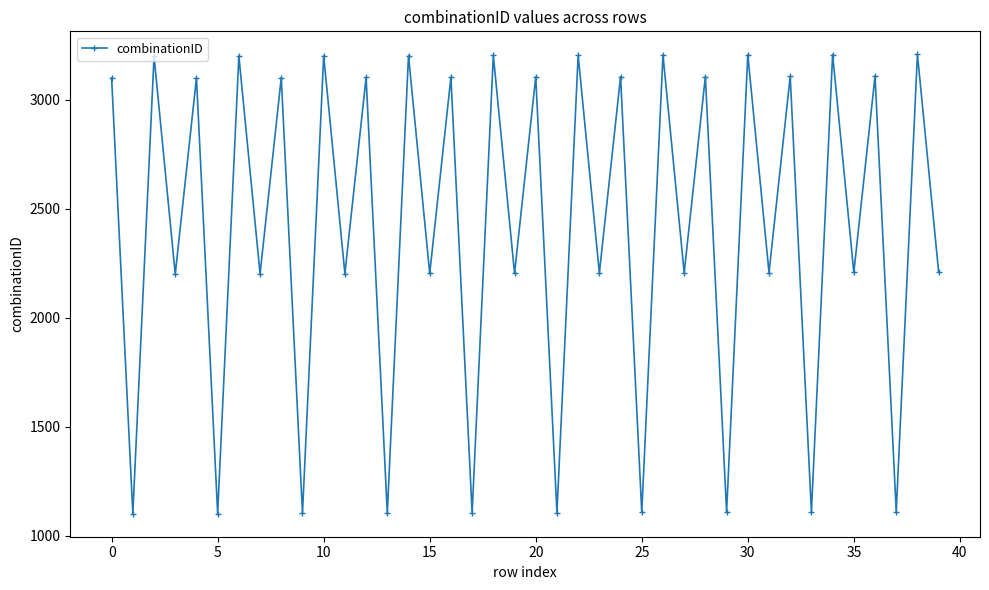

How many distinct data groups are displayed?

1